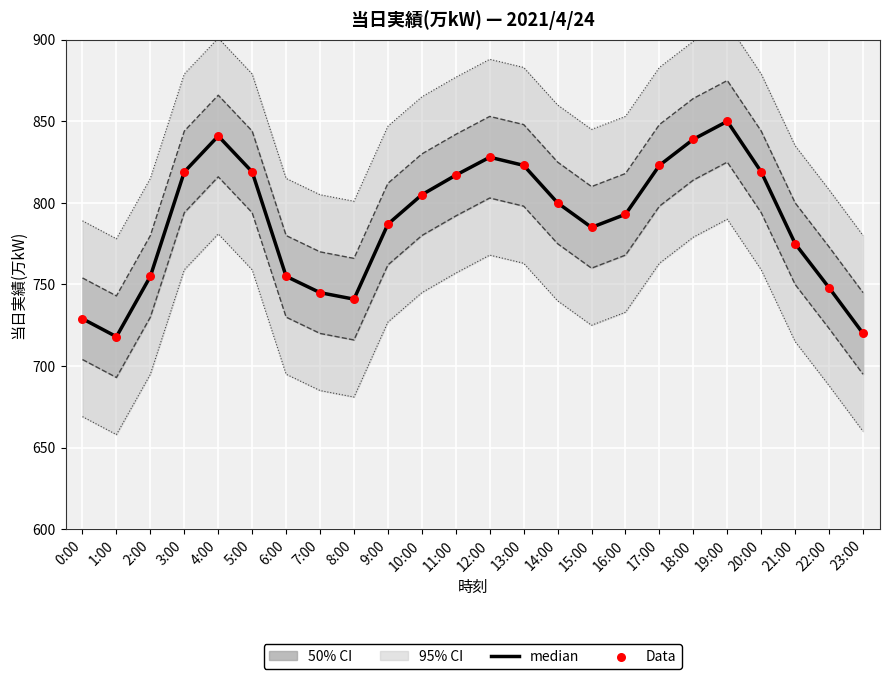

Which series has the largest Y range (max minus min)?

median